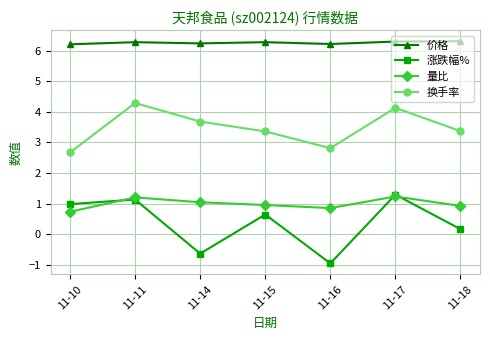

In 换手率, how many points are higher than both neighbors (excluding endpoints)?

2